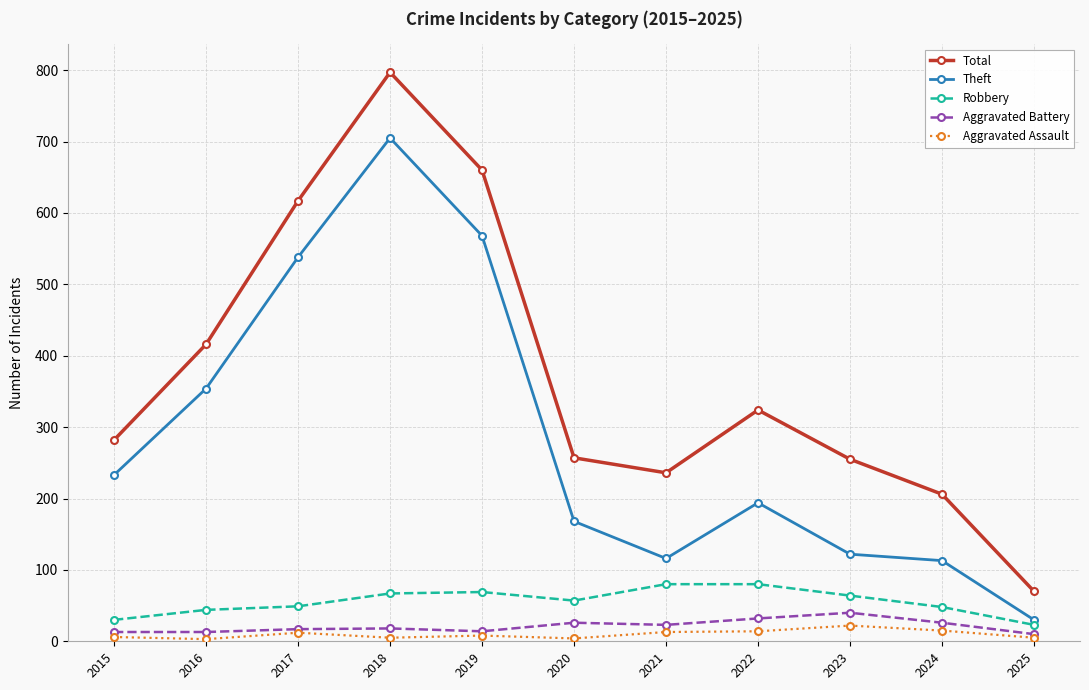

At which category does Total reach its first local peak?

2018